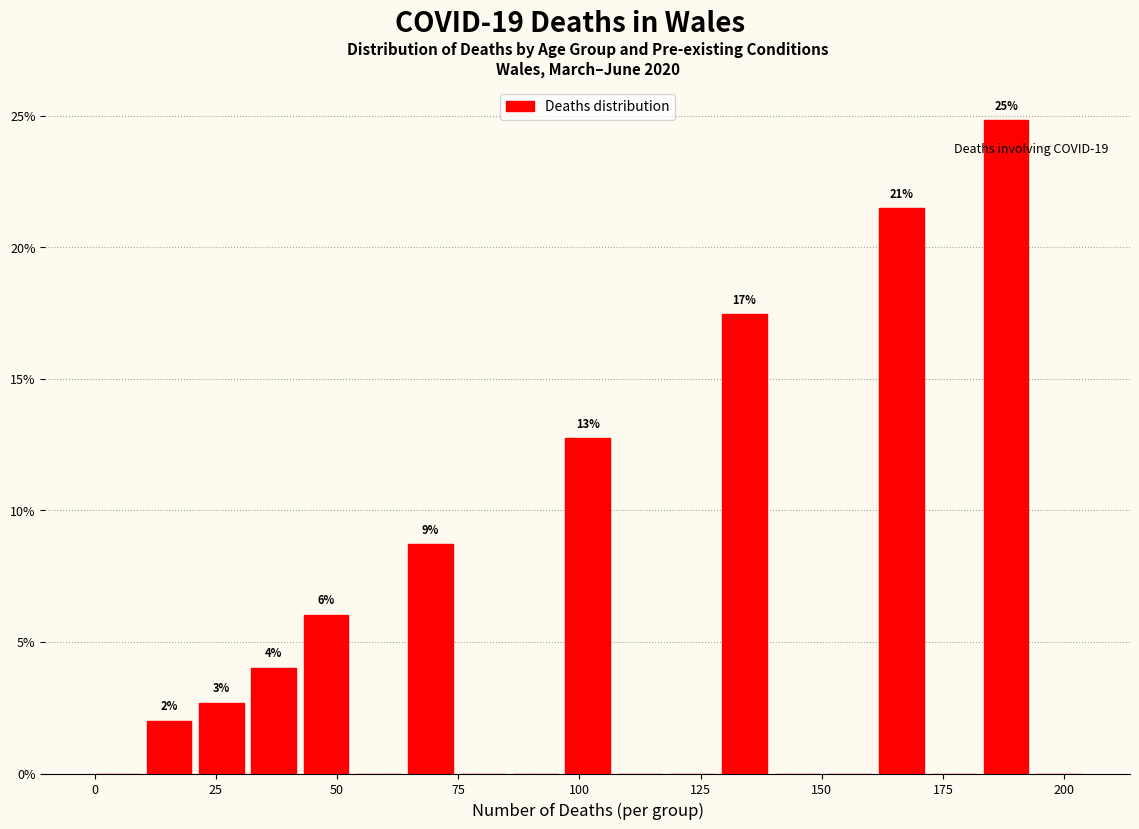

Around what value on the x-axis is the tallest bar? Give the approximate position of its centre, as read against the axis.

190